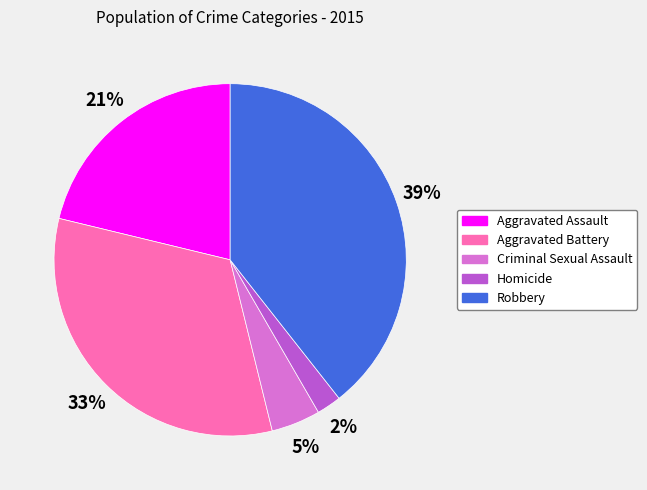

Which slice is the largest?

Robbery